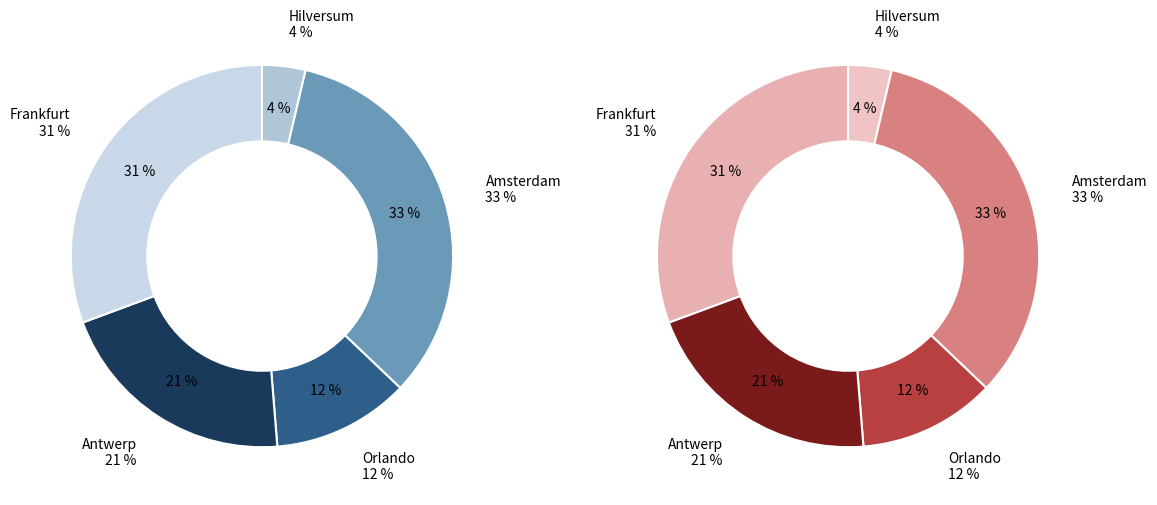

Is it true that Antwerp is 21% of the pie?

True